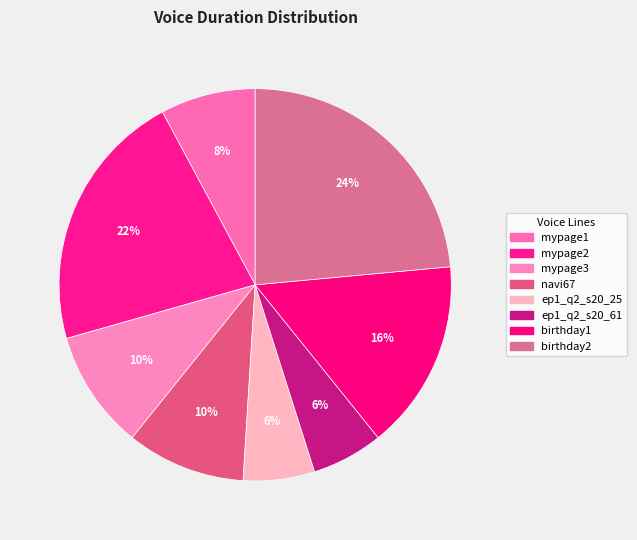

Count the number of slices in the pie.

8